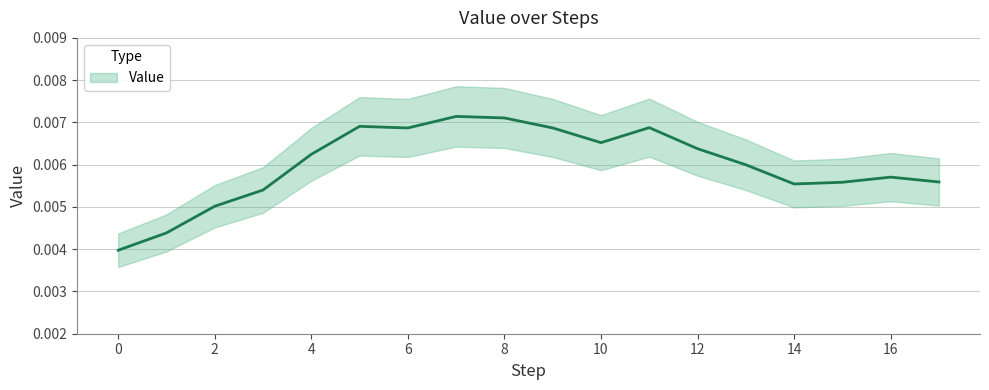

Rank the series by their average value, from lowest to highest.

Value lower, Value, Value upper